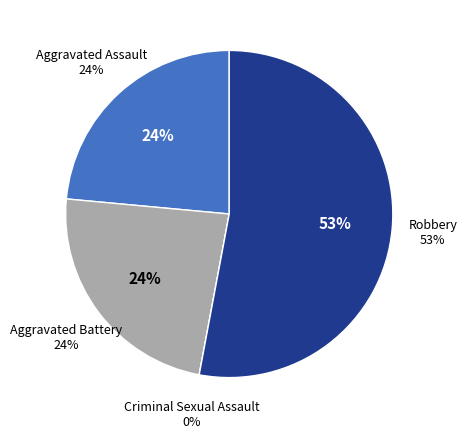

What is the ratio of the value at Aggravated Battery to the value at Aggravated Assault?

1.0